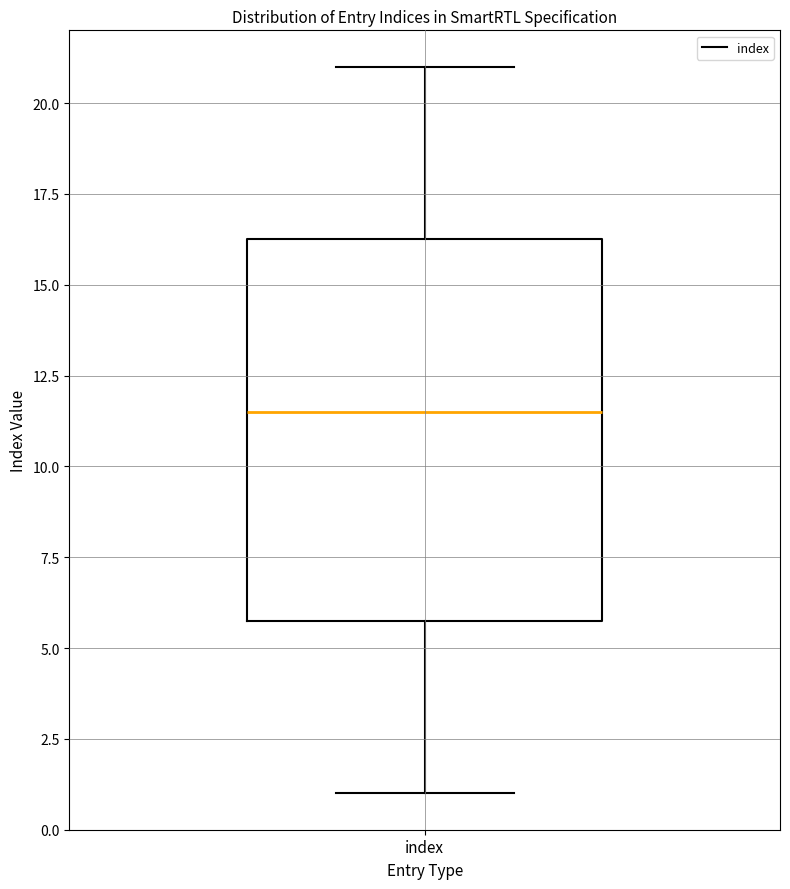

Transcribe this box plot: give where the median line is, the range the box spans, and where the two whiskers end, as read against the y-axis. The values are not printed on the chart, so give them approximately, as read against the axis.

median 11.5, box 6.0 to 16.5, whiskers 1.0 to 21.0